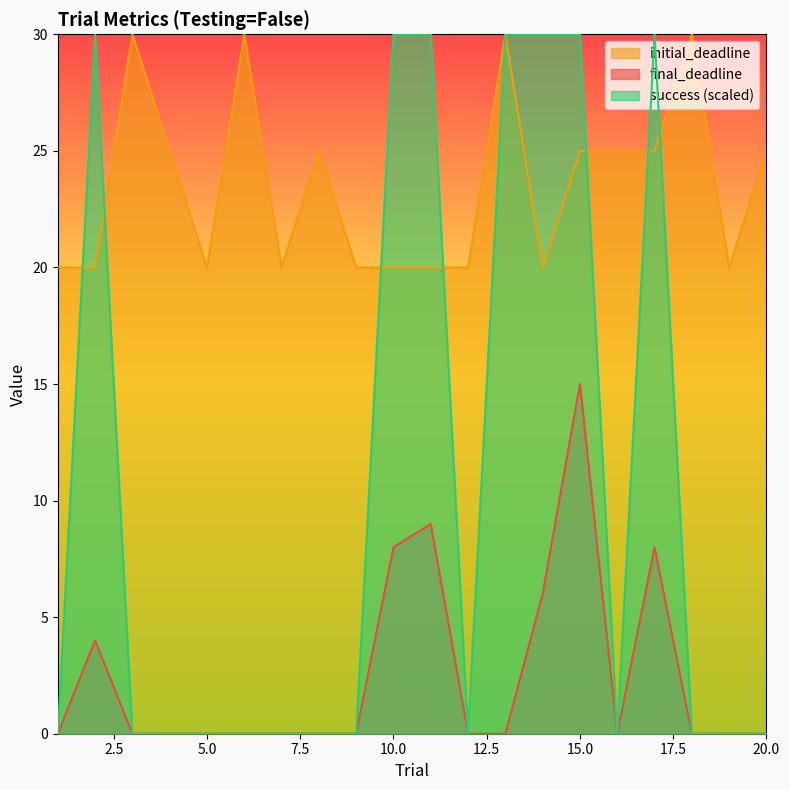

What are all the series names shown in the legend?

initial_deadline, final_deadline, success (scaled)